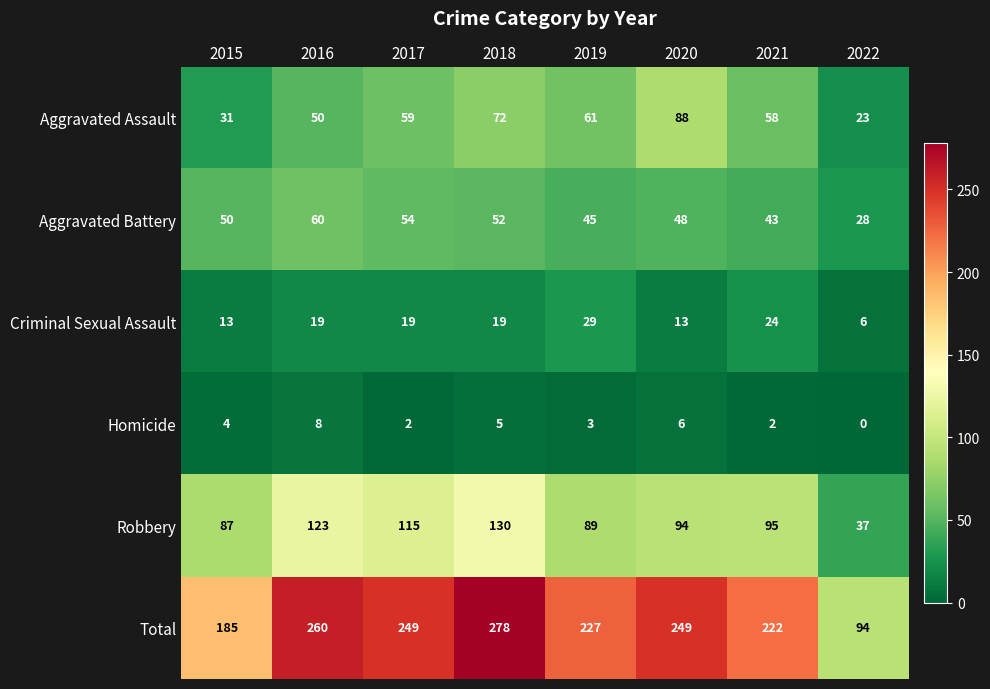

Rank the series by their maximum value, from highest to lowest.

Total, Robbery, Aggravated Assault, Aggravated Battery, Criminal Sexual Assault, Homicide